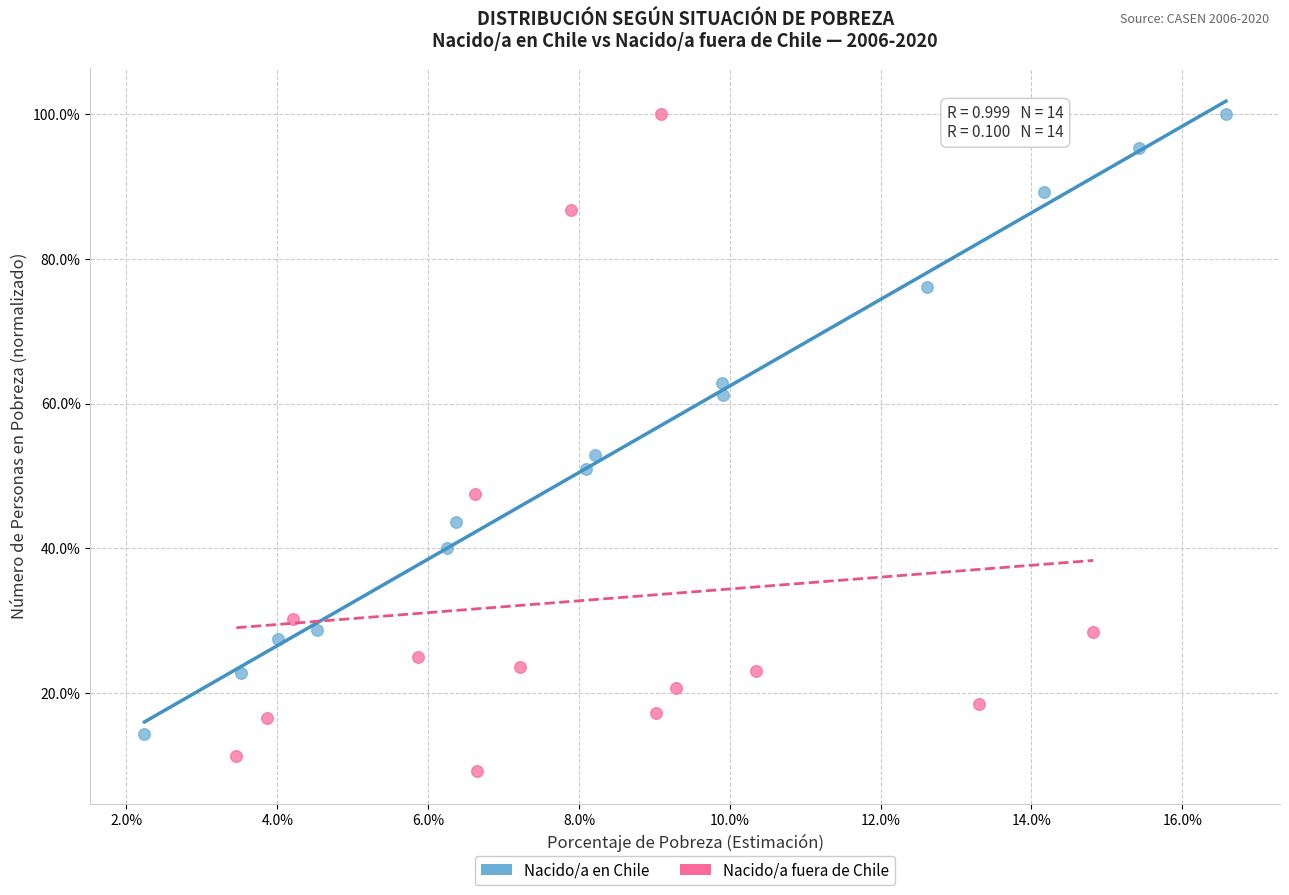

Which series has the largest Y range (max minus min)?

Nacido/a fuera de Chile